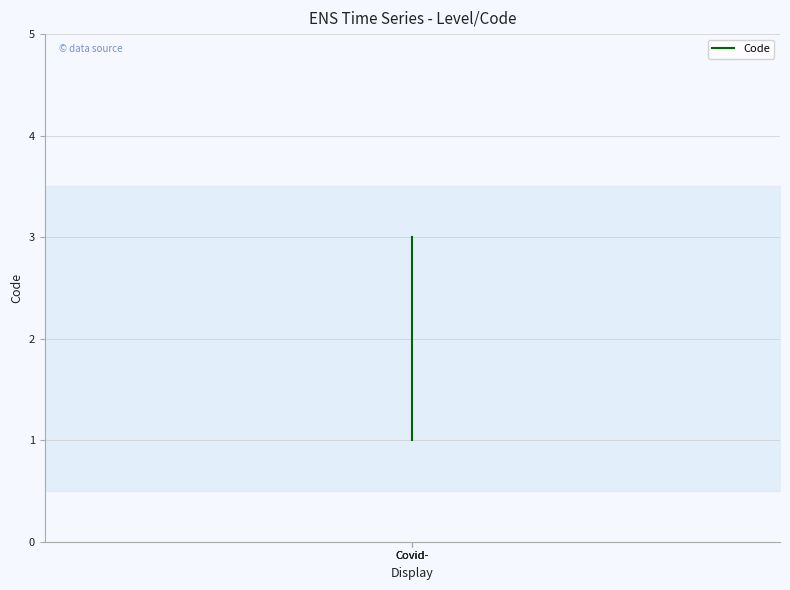

The value at Covid- is 1. True or false?

False